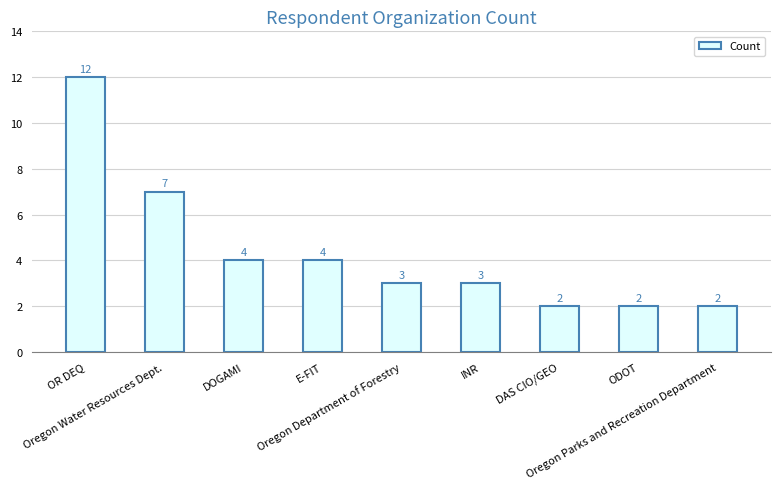

What is the average value?

4